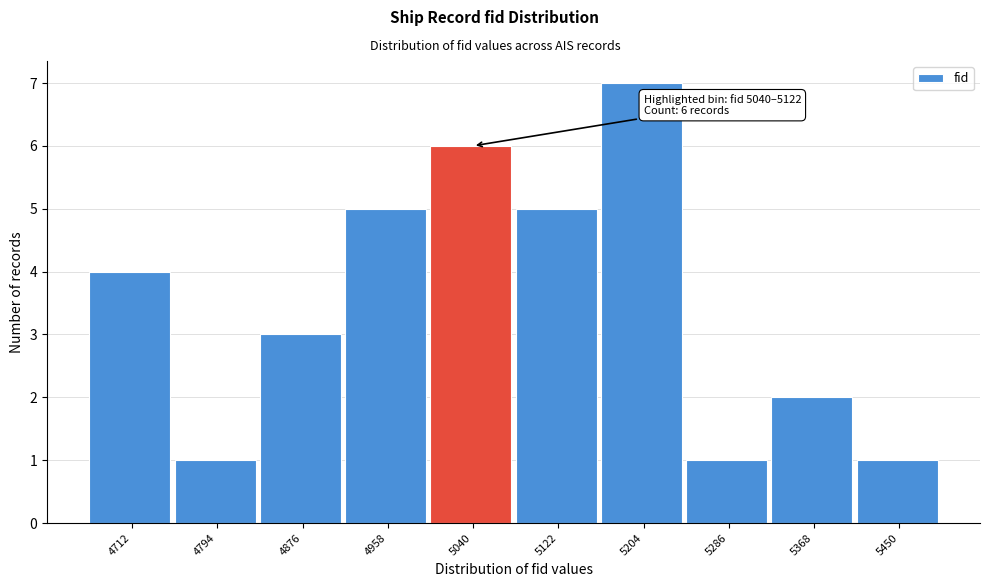

Reading right to left, transcribe all the data shown in this chart.

1	2	1	7	5	6	5	3	1	4